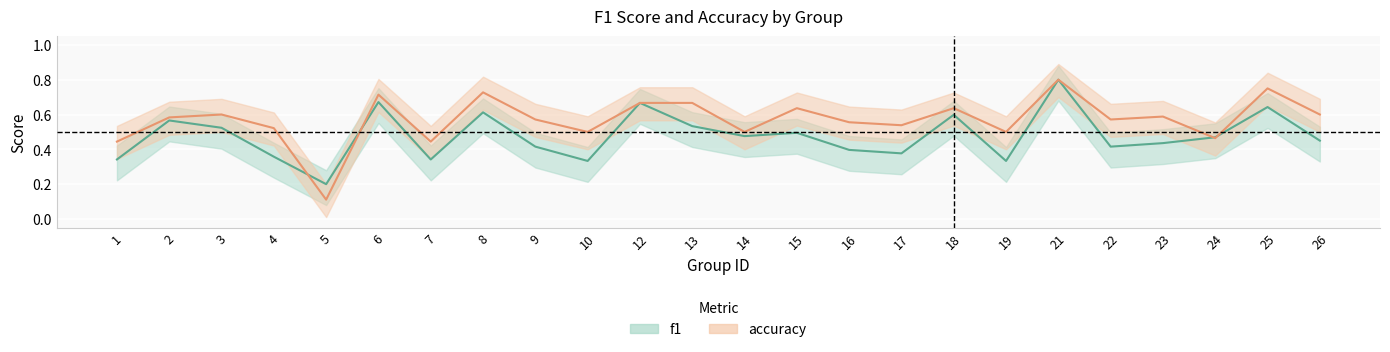

What is the minimum value shown in the chart?

0.1